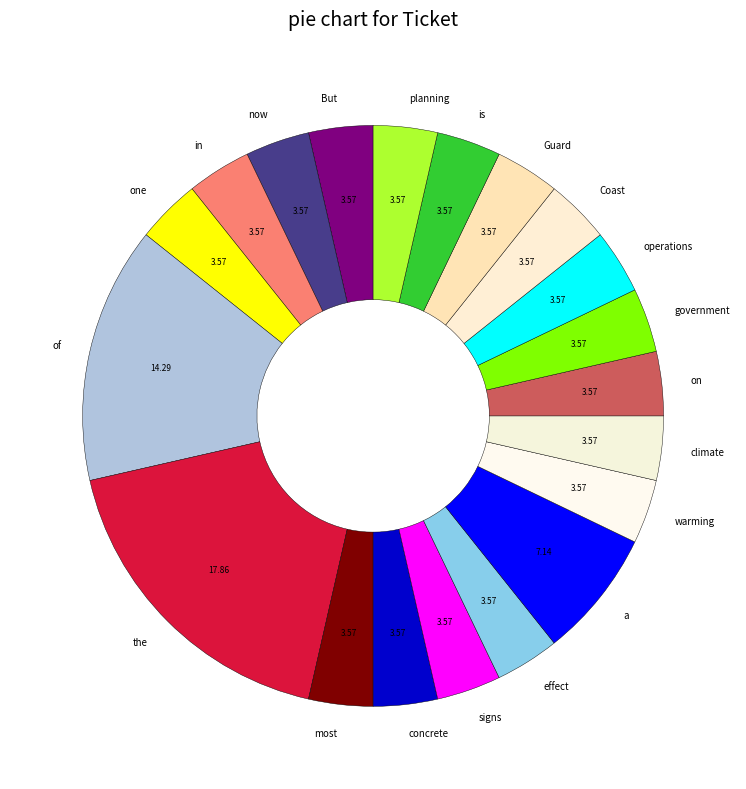

What is the largest slice in the pie chart?

the